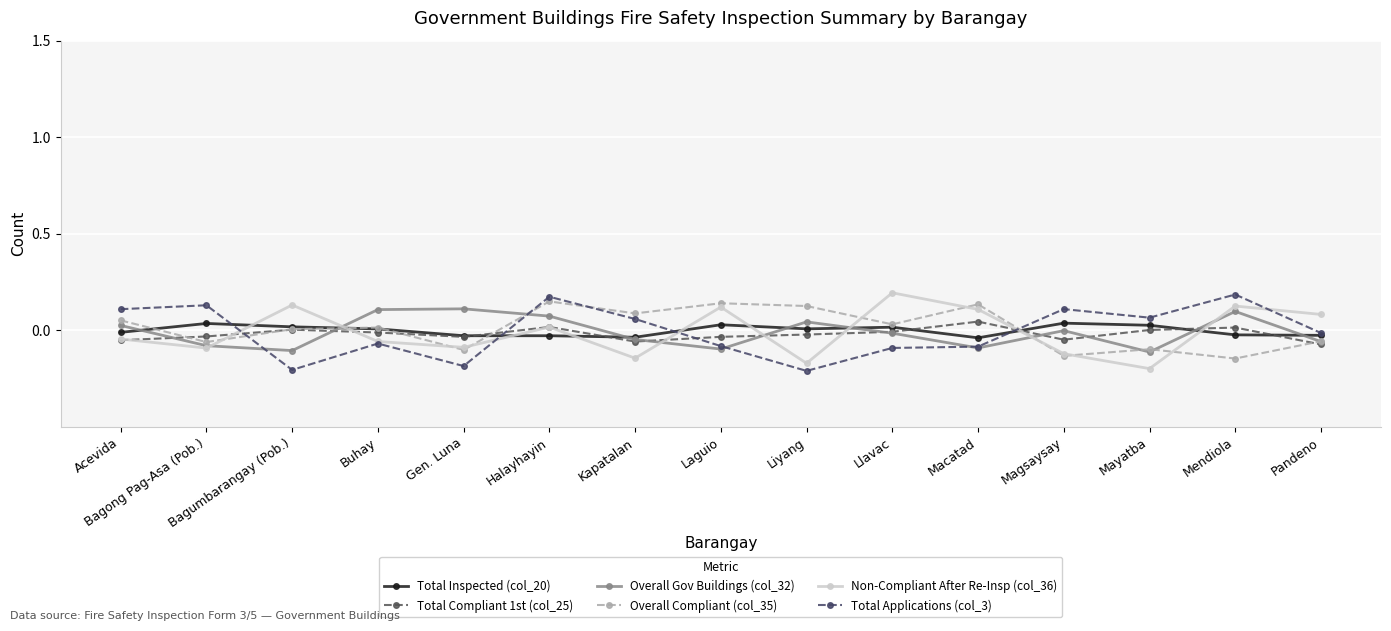

Reading left to right, transcribe all the data shown in this chart.

Total Inspected (col_20): Acevida=-0.0	Bagong Pag-Asa (Pob.)=0.0	Bagumbarangay (Pob.)=0.0	Buhay=0.0	Gen. Luna=-0.0	Halayhayin=-0.0	Kapatalan=-0.0	Laguio=0.0	Liyang=0.0	Llavac=0.0	Macatad=-0.0	Magsaysay=0.0	Mayatba=0.0	Mendiola=-0.0	Pandeno=-0.0
Total Compliant 1st (col_25): Acevida=-0.1	Bagong Pag-Asa (Pob.)=-0.0	Bagumbarangay (Pob.)=0.0	Buhay=-0.0	Gen. Luna=-0.0	Halayhayin=0.0	Kapatalan=-0.1	Laguio=-0.0	Liyang=-0.0	Llavac=-0.0	Macatad=0.0	Magsaysay=-0.0	Mayatba=0.0	Mendiola=0.0	Pandeno=-0.1
Overall Gov Buildings (col_32): Acevida=0.0	Bagong Pag-Asa (Pob.)=-0.1	Bagumbarangay (Pob.)=-0.1	Buhay=0.1	Gen. Luna=0.1	Halayhayin=0.1	Kapatalan=-0.0	Laguio=-0.1	Liyang=0.0	Llavac=-0.0	Macatad=-0.1	Magsaysay=-0.0	Mayatba=-0.1	Mendiola=0.1	Pandeno=-0.1
Overall Compliant (col_35): Acevida=0.1	Bagong Pag-Asa (Pob.)=-0.1	Bagumbarangay (Pob.)=0.0	Buhay=0.0	Gen. Luna=-0.1	Halayhayin=0.2	Kapatalan=0.1	Laguio=0.1	Liyang=0.1	Llavac=0.0	Macatad=0.1	Magsaysay=-0.1	Mayatba=-0.1	Mendiola=-0.1	Pandeno=-0.1
Non-Compliant After Re-Insp (col_36): Acevida=-0.0	Bagong Pag-Asa (Pob.)=-0.1	Bagumbarangay (Pob.)=0.1	Buhay=-0.1	Gen. Luna=-0.1	Halayhayin=0.0	Kapatalan=-0.1	Laguio=0.1	Liyang=-0.2	Llavac=0.2	Macatad=0.1	Magsaysay=-0.1	Mayatba=-0.2	Mendiola=0.1	Pandeno=0.1
Total Applications (col_3): Acevida=0.1	Bagong Pag-Asa (Pob.)=0.1	Bagumbarangay (Pob.)=-0.2	Buhay=-0.1	Gen. Luna=-0.2	Halayhayin=0.2	Kapatalan=0.1	Laguio=-0.1	Liyang=-0.2	Llavac=-0.1	Macatad=-0.1	Magsaysay=0.1	Mayatba=0.1	Mendiola=0.2	Pandeno=-0.0